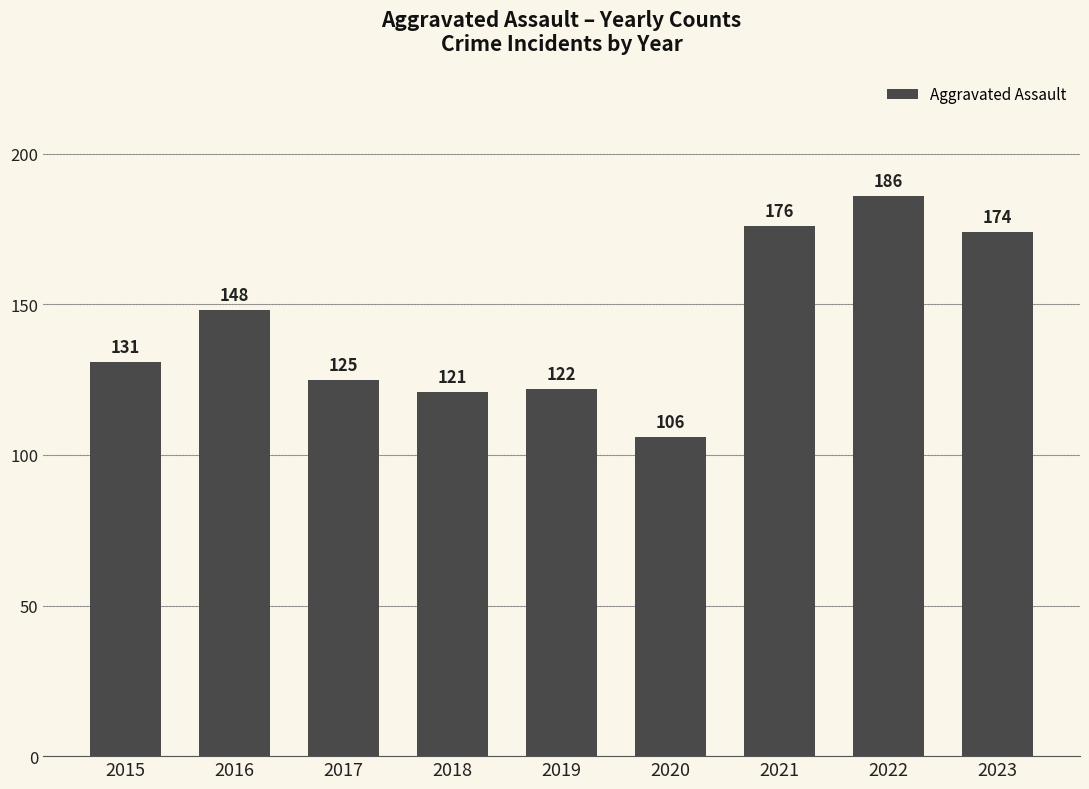

What is the ratio of the value at 2017 to the value at 2021?

0.7